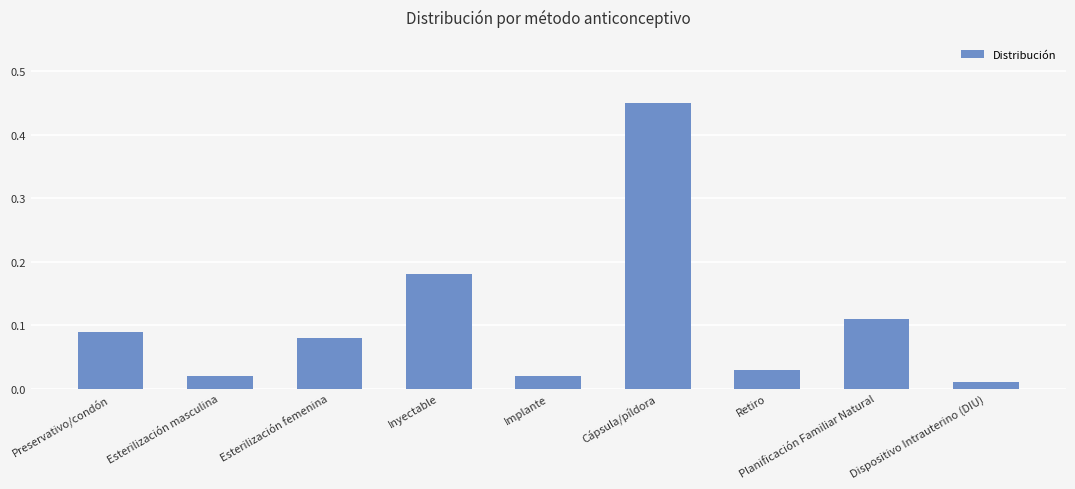

What is the difference between the maximum and second lowest values?

0.4